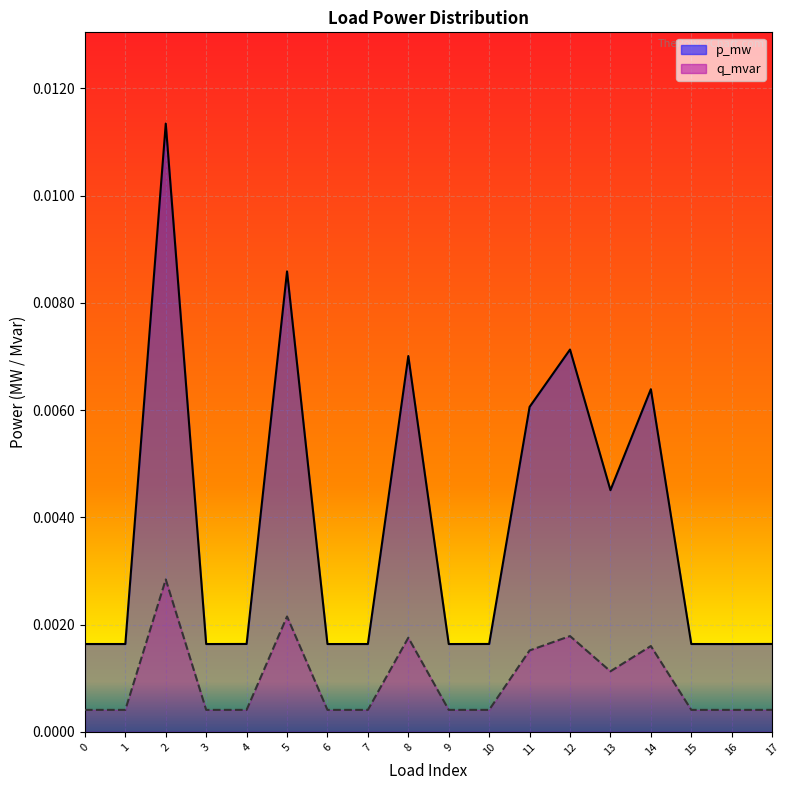

At which category is the sum across all series the highest?

2